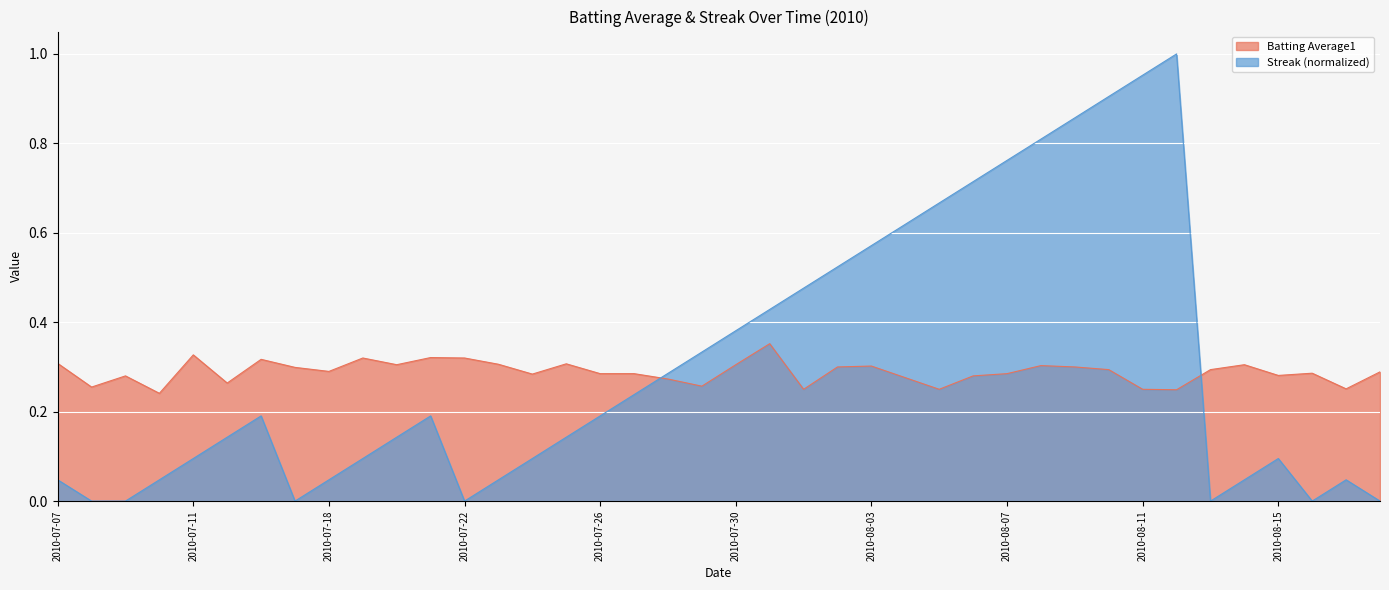

Reading right to left, what are all the values shown in this chart?

Batting Average1: 2010-08-18=0.3	2010-08-17=0.3	2010-08-16=0.3	2010-08-15=0.3	2010-08-14=0.3	2010-08-13=0.3	2010-08-12=0.2	2010-08-11=0.2	2010-08-10=0.3	2010-08-09=0.3	2010-08-08=0.3	2010-08-07=0.3	2010-08-06=0.3	2010-08-05=0.2	2010-08-04=0.3	2010-08-03=0.3	2010-08-02=0.3	2010-08-01=0.2	2010-07-31=0.4	2010-07-30=0.3	2010-07-29=0.3	2010-07-28=0.3	2010-07-27=0.3	2010-07-26=0.3	2010-07-25=0.3	2010-07-24=0.3	2010-07-23=0.3	2010-07-22=0.3	2010-07-21=0.3	2010-07-20=0.3	2010-07-19=0.3	2010-07-18=0.3	2010-07-17=0.3	2010-07-16=0.3	2010-07-15=0.3	2010-07-11=0.3	2010-07-10=0.2	2010-07-09=0.3	2010-07-08=0.3	2010-07-07=0.3
Streak (normalized): 2010-08-18=0.0	2010-08-17=0.0	2010-08-16=0.0	2010-08-15=0.1	2010-08-14=0.0	2010-08-13=0.0	2010-08-12=1.0	2010-08-11=1.0	2010-08-10=0.9	2010-08-09=0.9	2010-08-08=0.8	2010-08-07=0.8	2010-08-06=0.7	2010-08-05=0.7	2010-08-04=0.6	2010-08-03=0.6	2010-08-02=0.5	2010-08-01=0.5	2010-07-31=0.4	2010-07-30=0.4	2010-07-29=0.3	2010-07-28=0.3	2010-07-27=0.2	2010-07-26=0.2	2010-07-25=0.1	2010-07-24=0.1	2010-07-23=0.0	2010-07-22=0.0	2010-07-21=0.2	2010-07-20=0.1	2010-07-19=0.1	2010-07-18=0.0	2010-07-17=0.0	2010-07-16=0.2	2010-07-15=0.1	2010-07-11=0.1	2010-07-10=0.0	2010-07-09=0.0	2010-07-08=0.0	2010-07-07=0.0